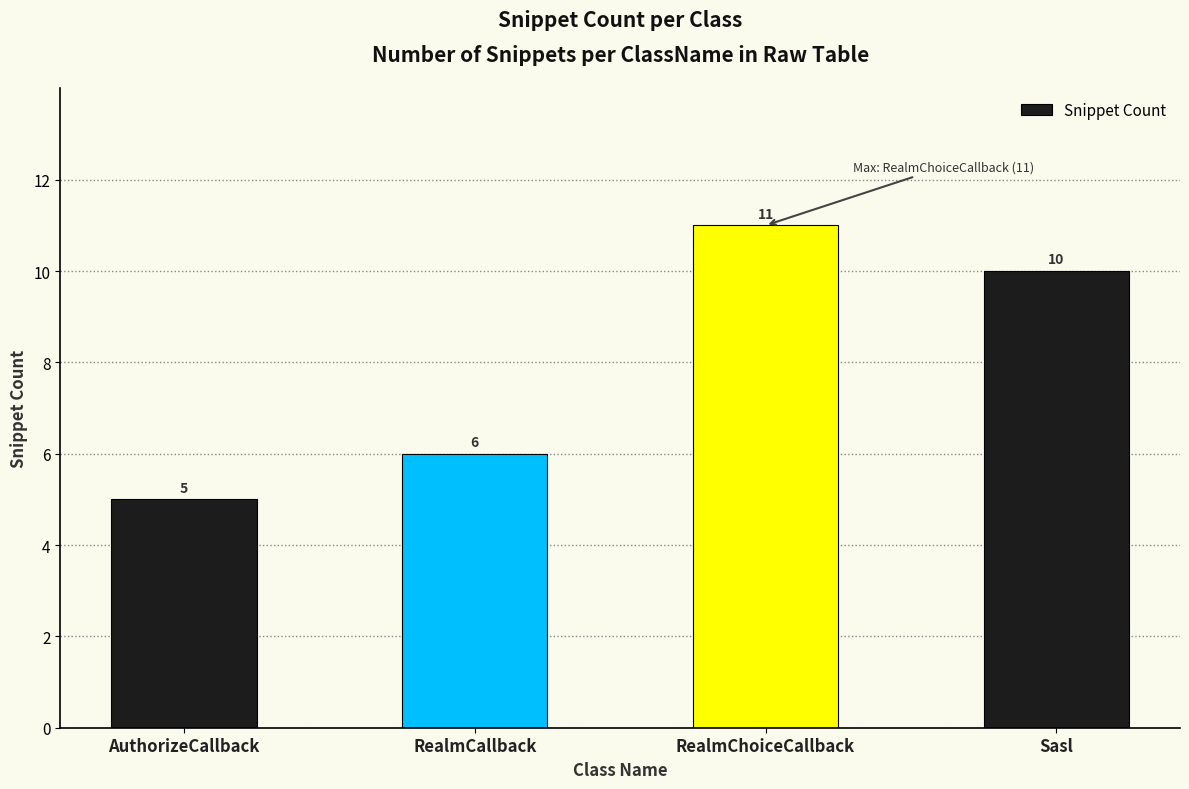

The chart shows a value of 6 at RealmCallback. True or false?

True